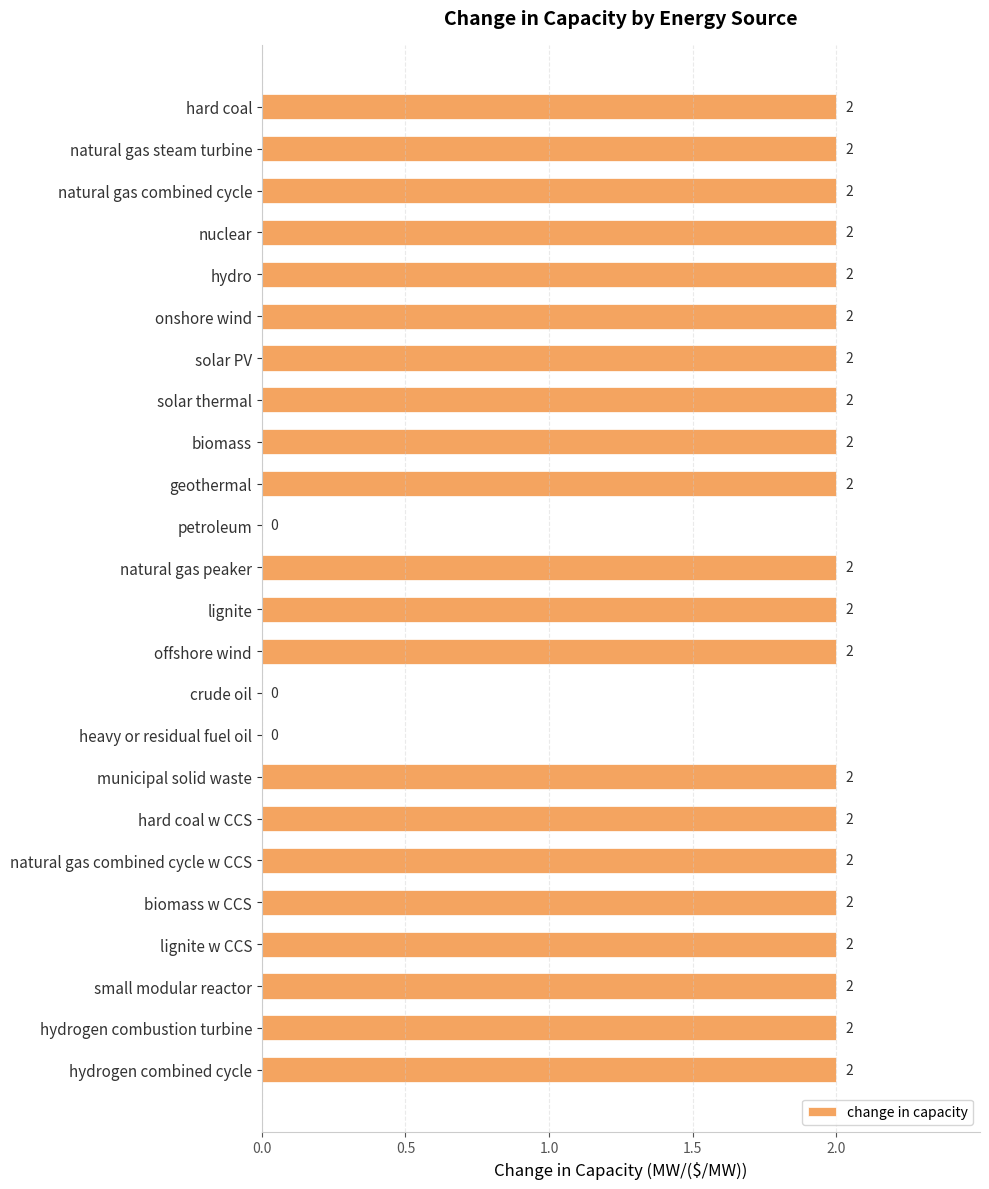

What is the sum of all values?

42